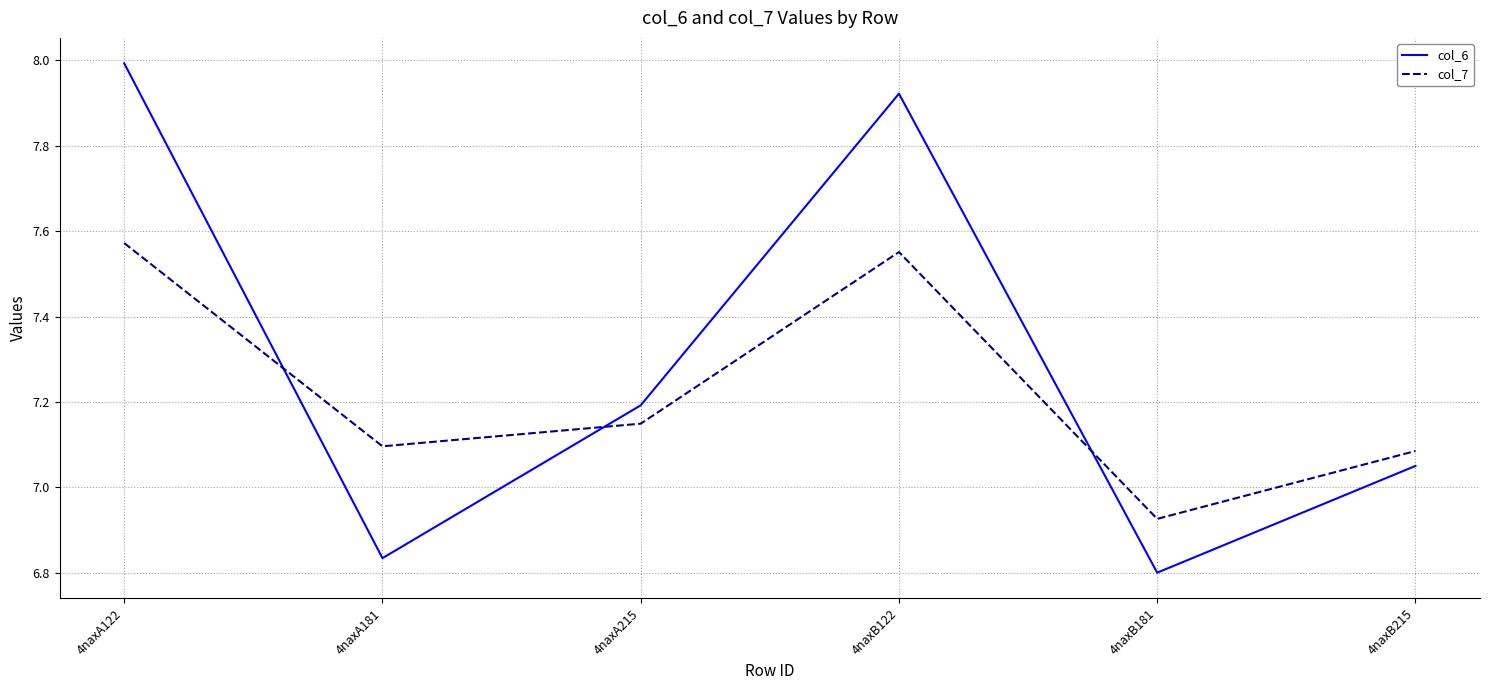

How many interior local valleys does the col_6 series have?

2